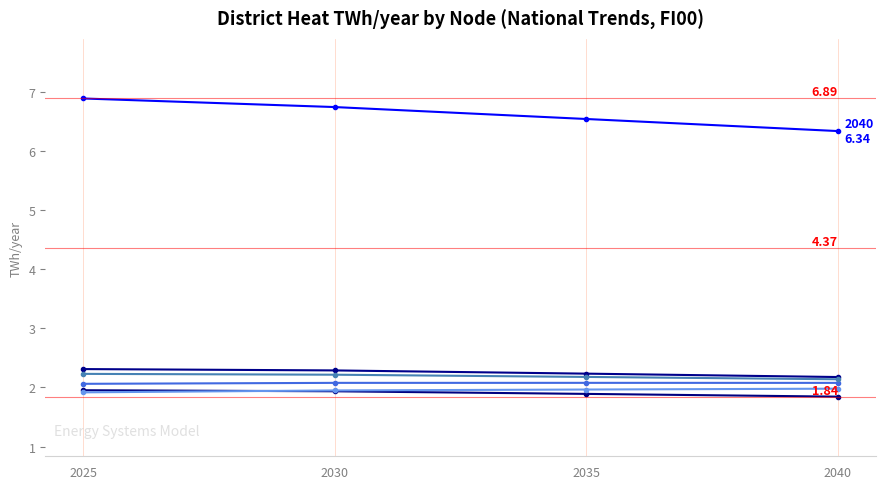

Rank the series at 2030 from highest to lowest value.

_HKI, _ESP, _TRE, _TKU, _OUL, _VAN